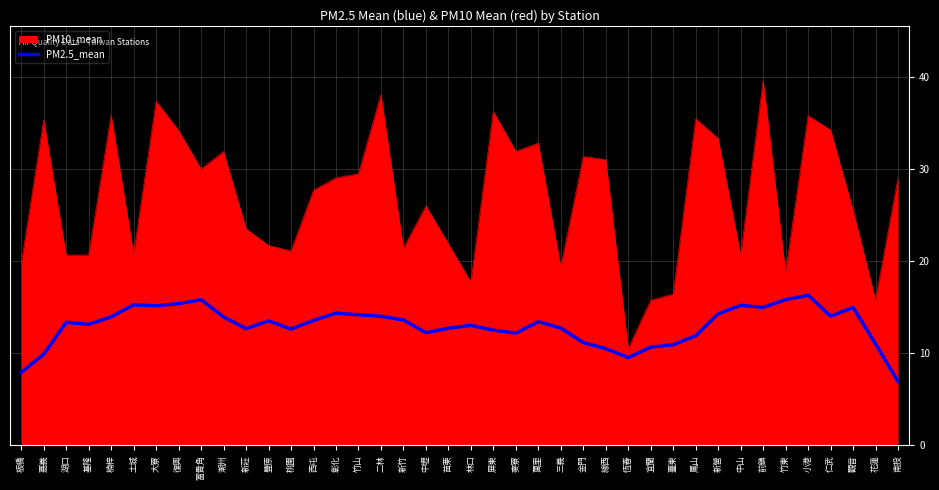

What position from the right is 西屯?

27